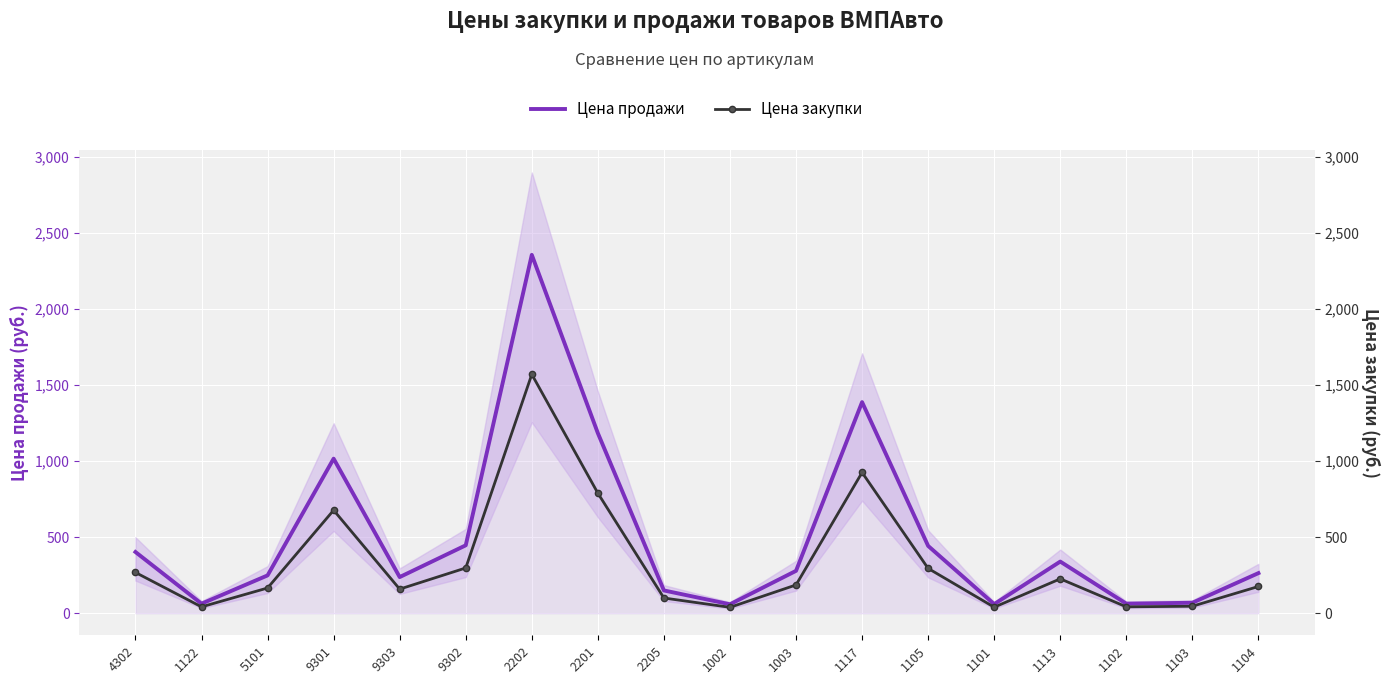

At which category is the sum across all series the highest?

2202